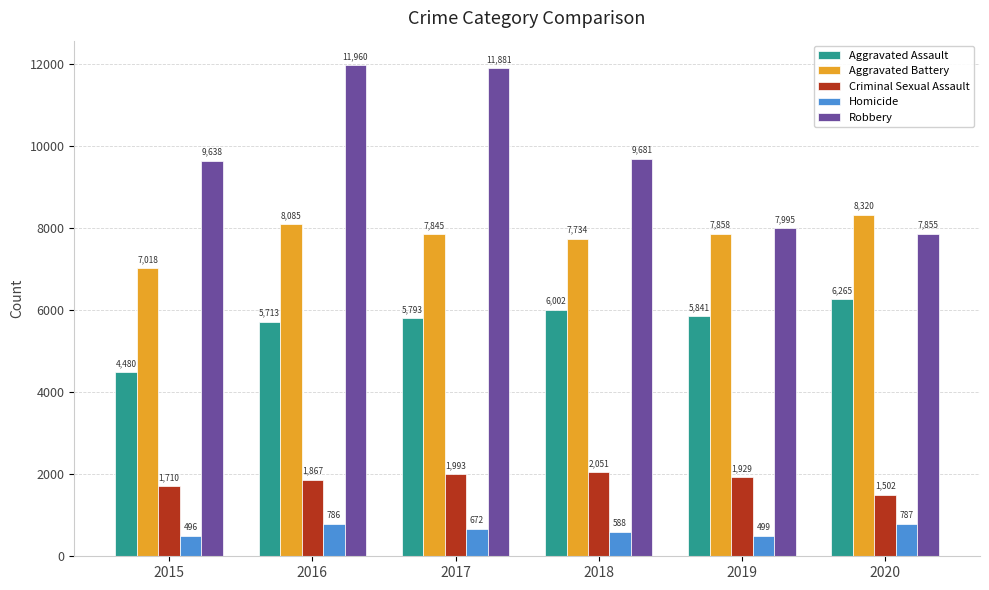

What is the difference between the highest and lowest values at 2018?

9093